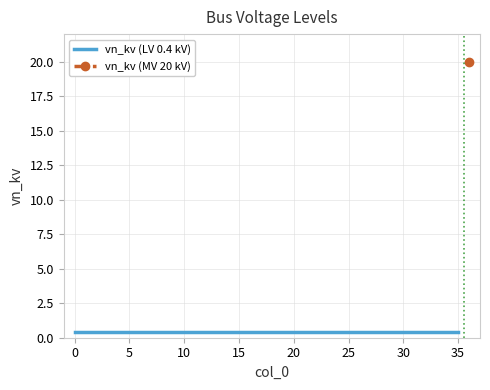

Reading left to right, list all the values displayed in this chart.

0=0.4	1=0.4	2=0.4	3=0.4	4=0.4	5=0.4	6=0.4	7=0.4	8=0.4	9=0.4	10=0.4	11=0.4	12=0.4	13=0.4	14=0.4	15=0.4	16=0.4	17=0.4	18=0.4	19=0.4	20=0.4	21=0.4	22=0.4	23=0.4	24=0.4	25=0.4	26=0.4	27=0.4	28=0.4	29=0.4	30=0.4	31=0.4	32=0.4	33=0.4	34=0.4	35=0.4	36=20.0